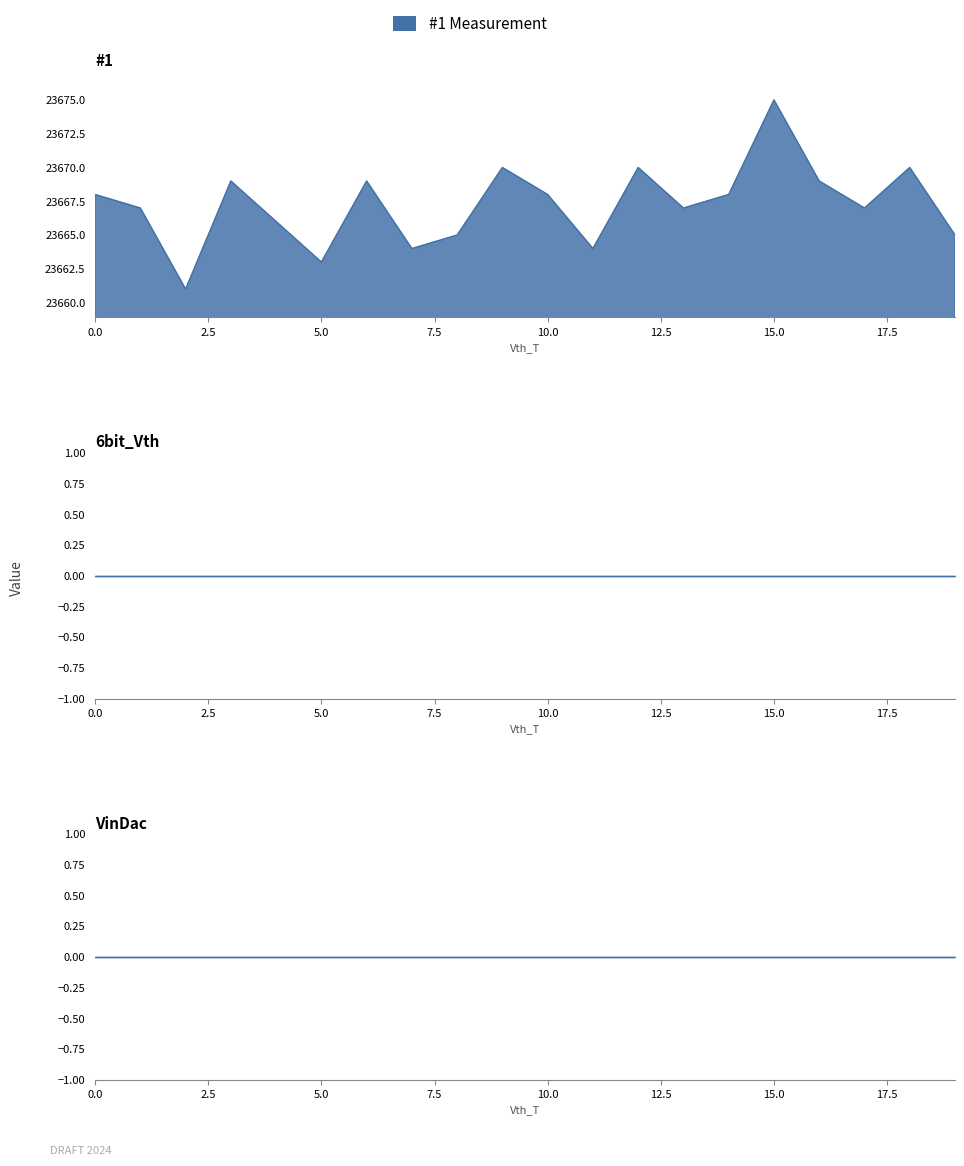

Does the chart display data point markers on the line(s)?

No